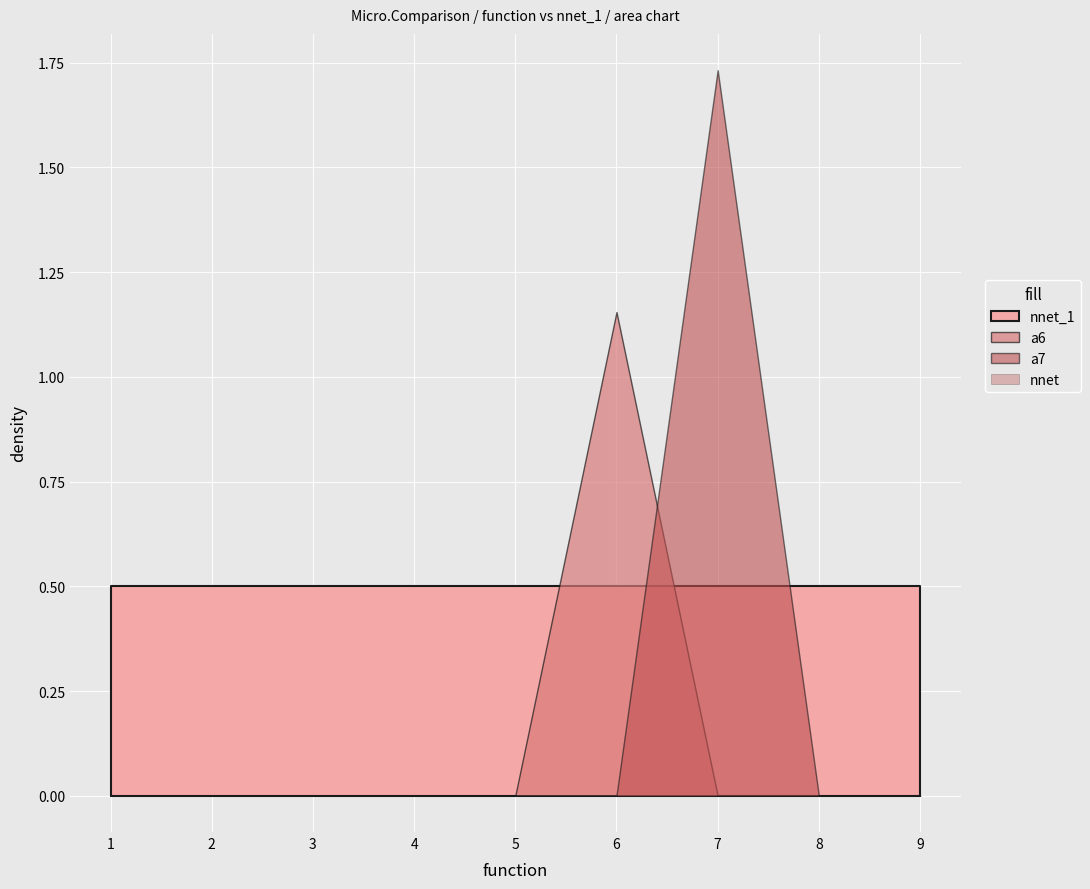

After their last crossing, which series has the higher values: nnet_1 or a6?

nnet_1